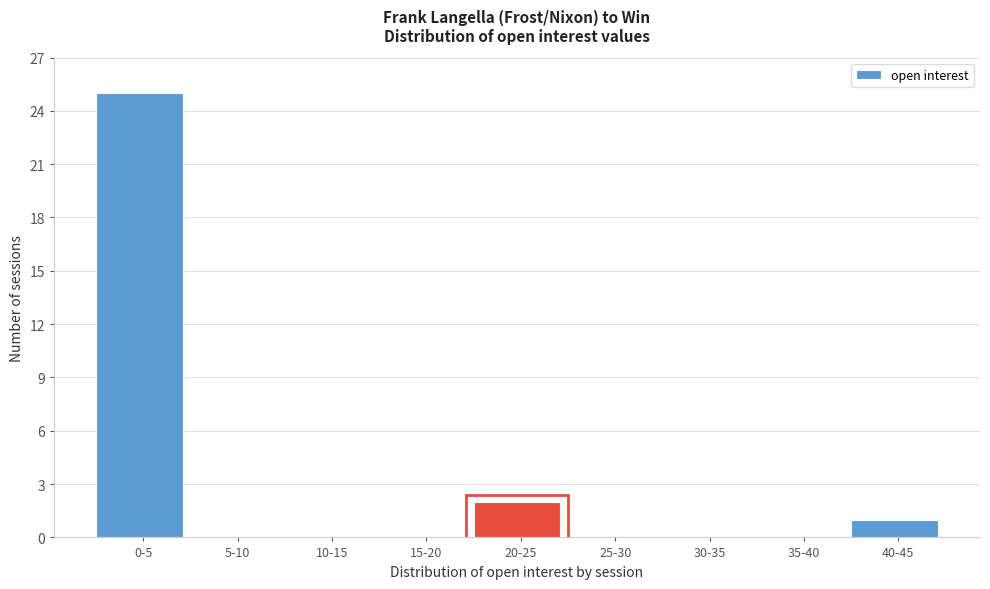

Reading right to left, extract all data points from this chart.

40-45=1	35-40=0	30-35=0	25-30=0	20-25=2	15-20=0	10-15=0	5-10=0	0-5=25